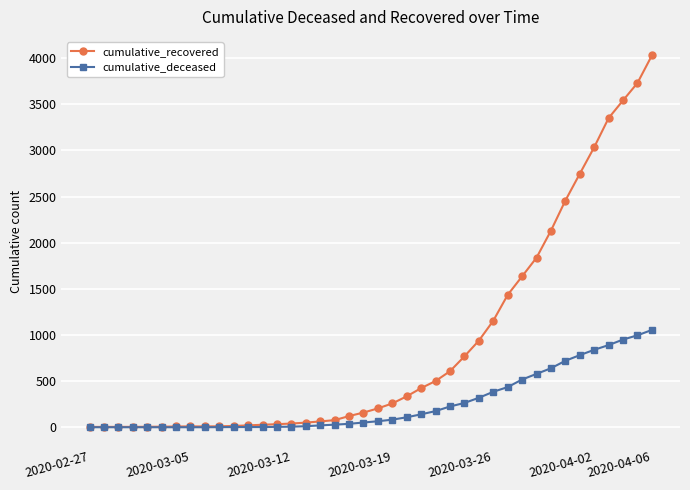

What is the greatest value displayed?

4028